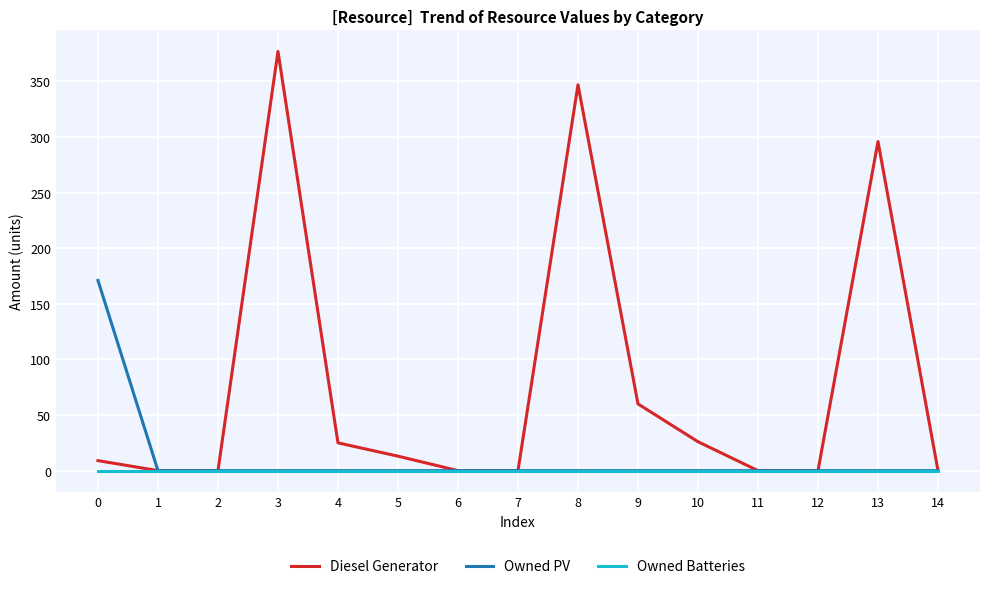

Where is the first local maximum for Diesel Generator?

3